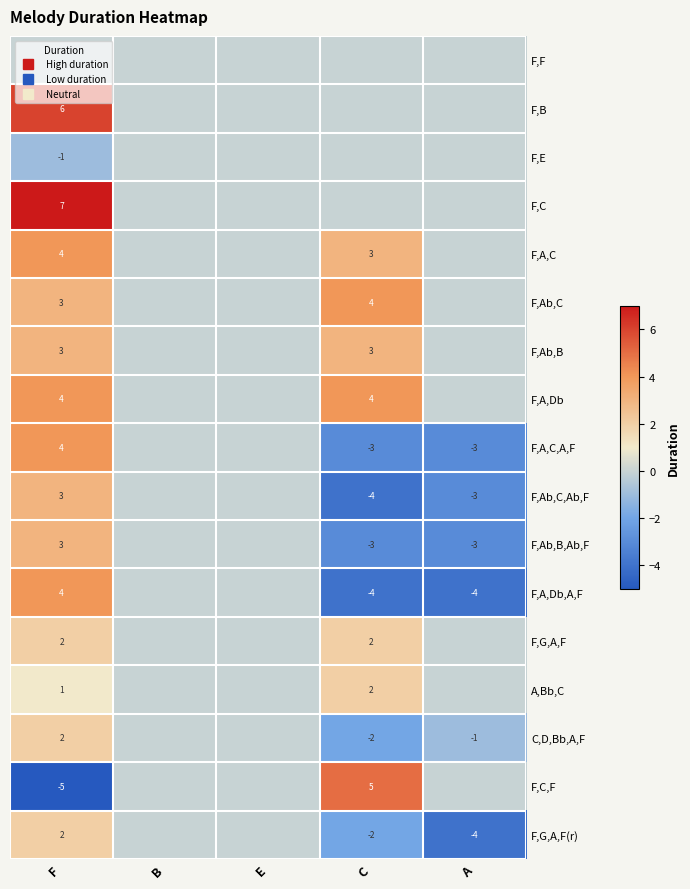

Is it true that F,Ab,C equals 3 at F?

True